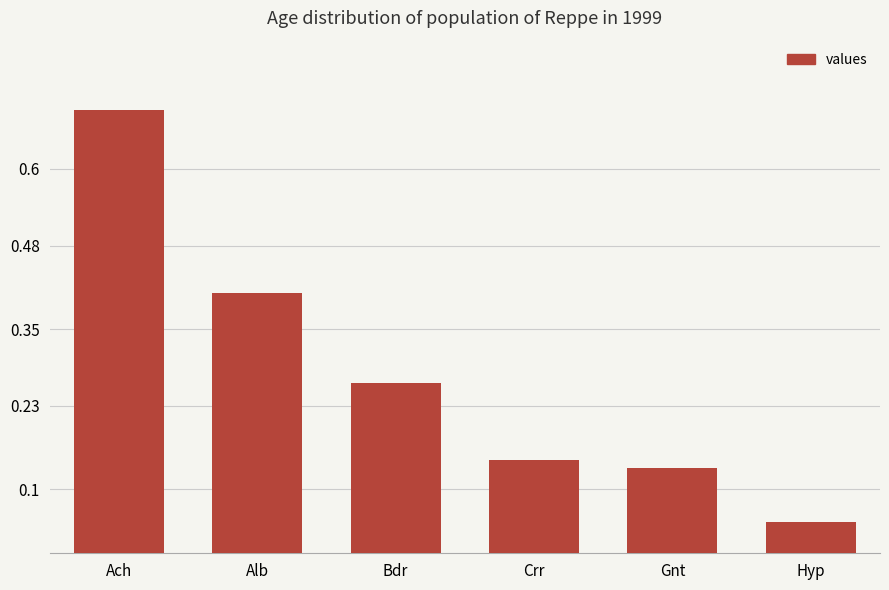

What is the difference between the maximum and minimum values?

0.6